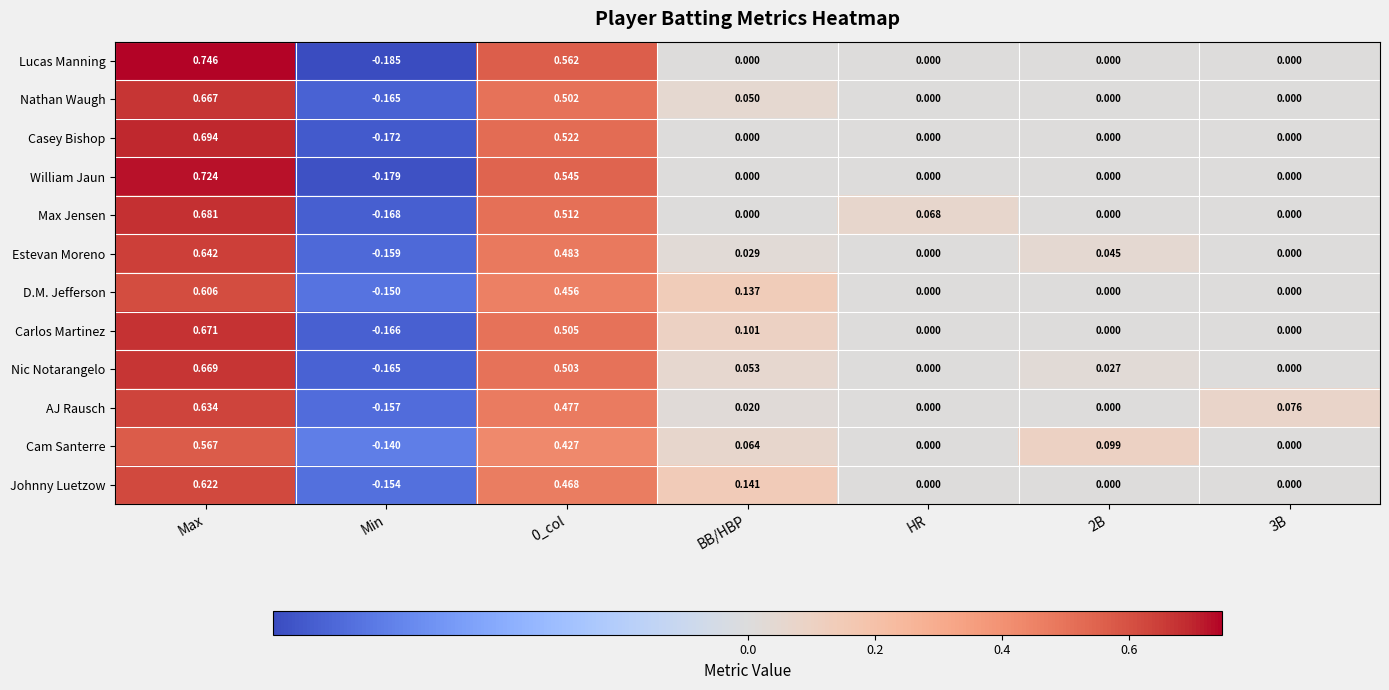

At which category does the chart reach its peak across all series?

Max